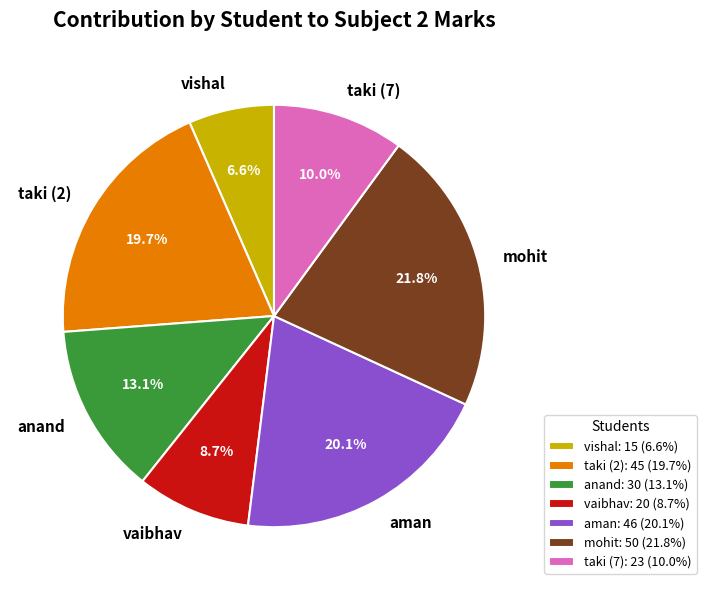

The aman slice represents 20% of the pie. True or false?

True